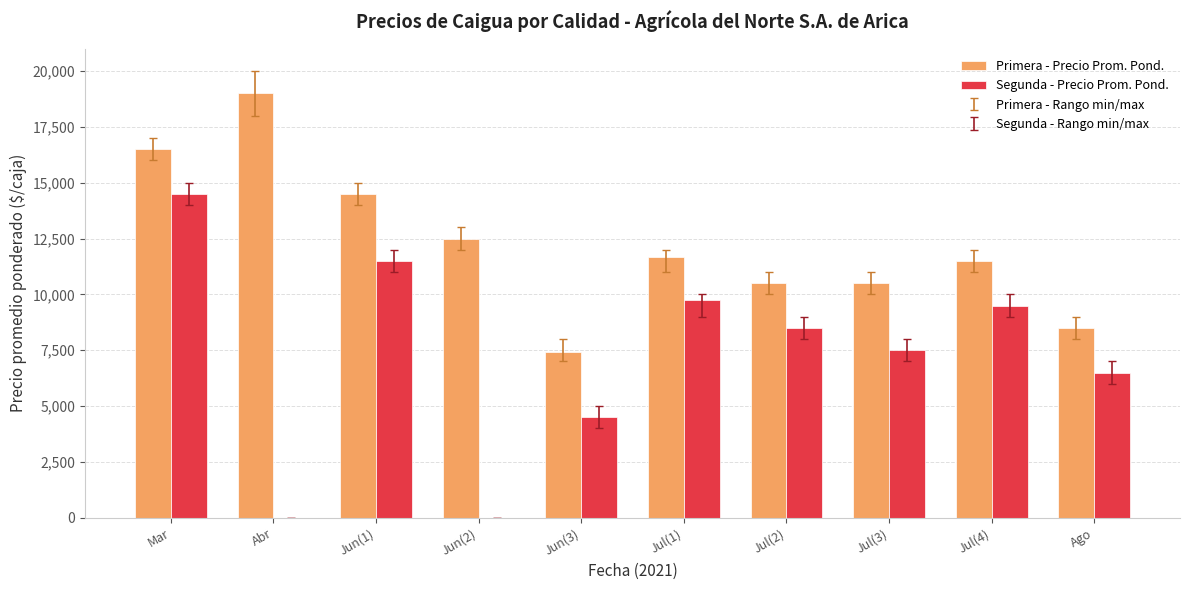

What is the greatest value displayed?

19000